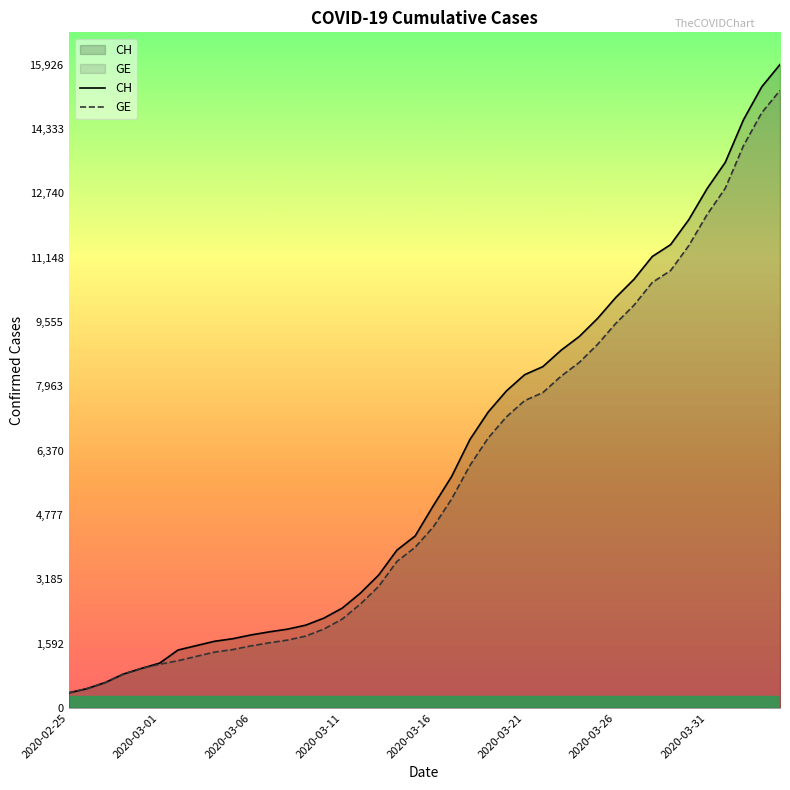

Does the chart display data point markers on the line(s)?

No